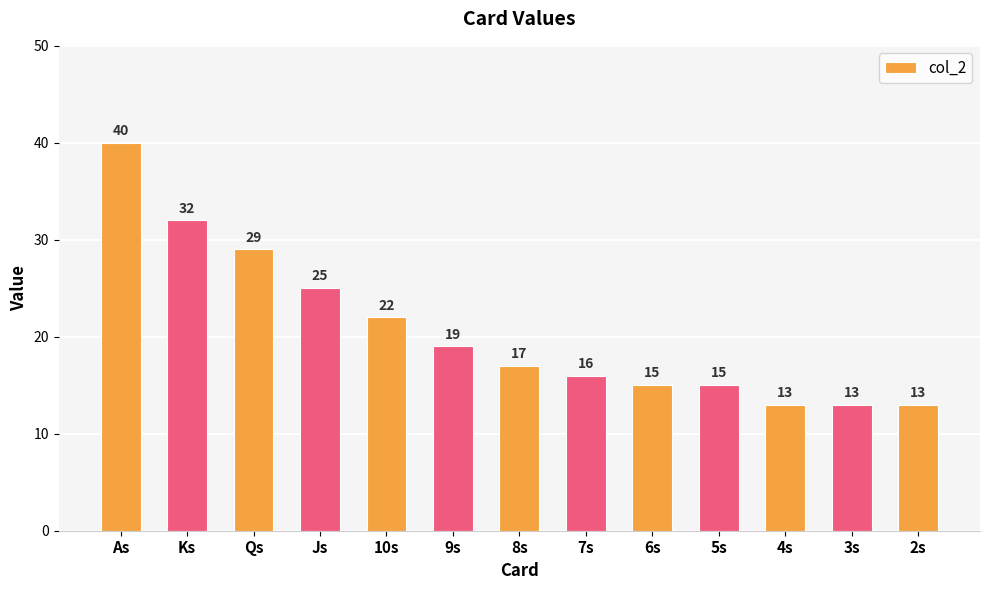

The chart shows a value of 19 at 9s. True or false?

True